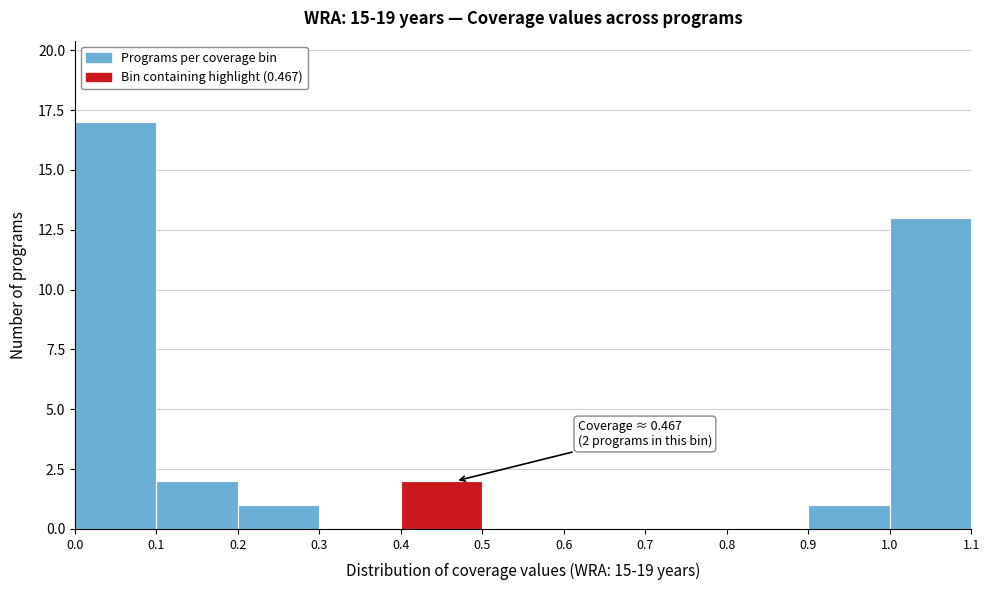

Which range on the x-axis has the tallest bar?

0.0 to 0.1